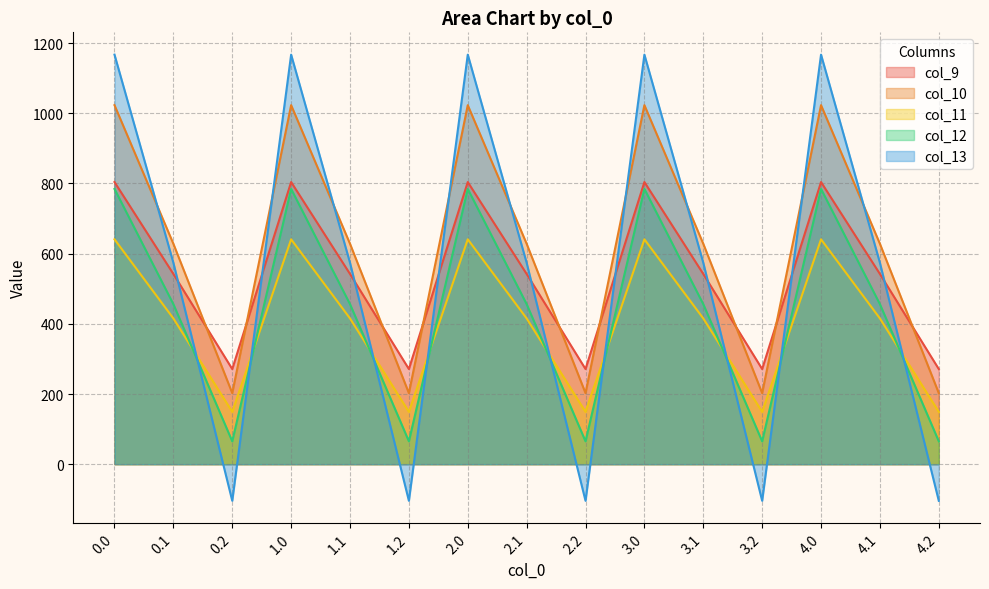

How many values in the col_12 series are below 456?

5